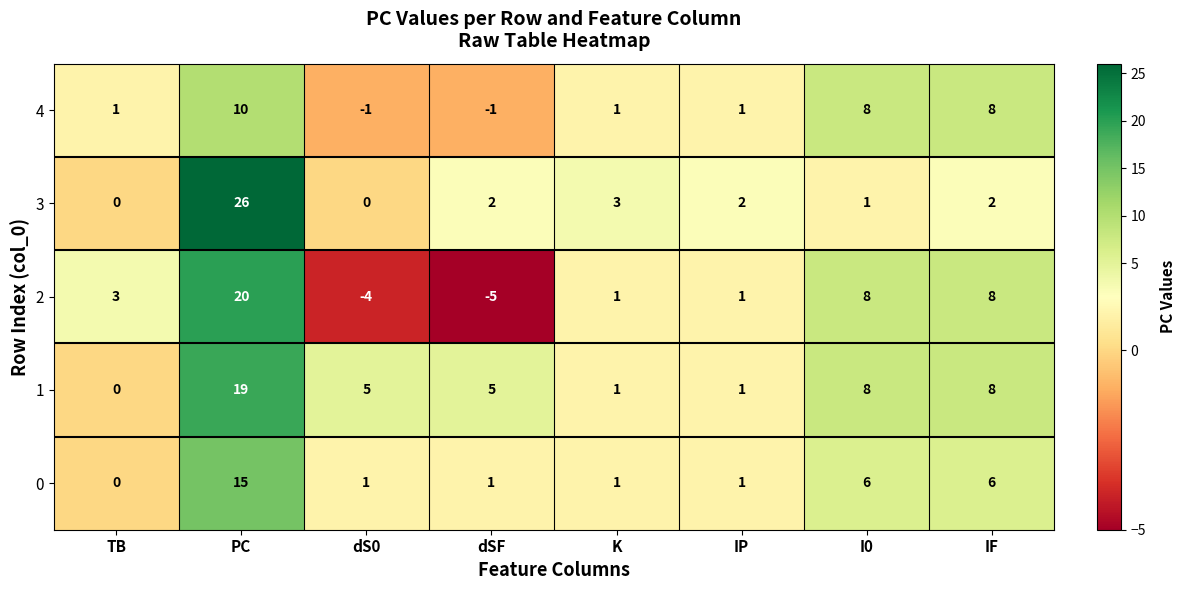

What is the total value across all series at dS0?

1